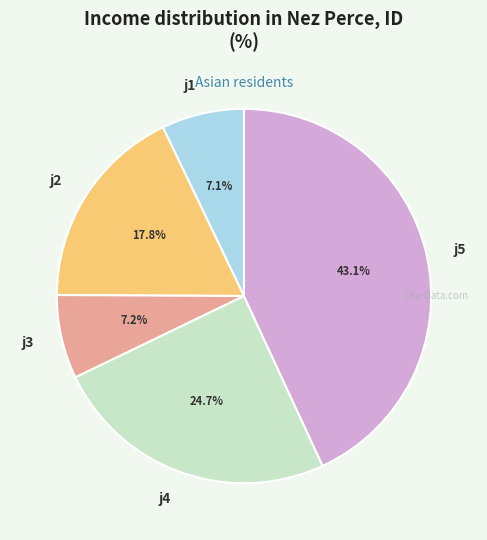

What portion of the pie excludes j5?

56.9%